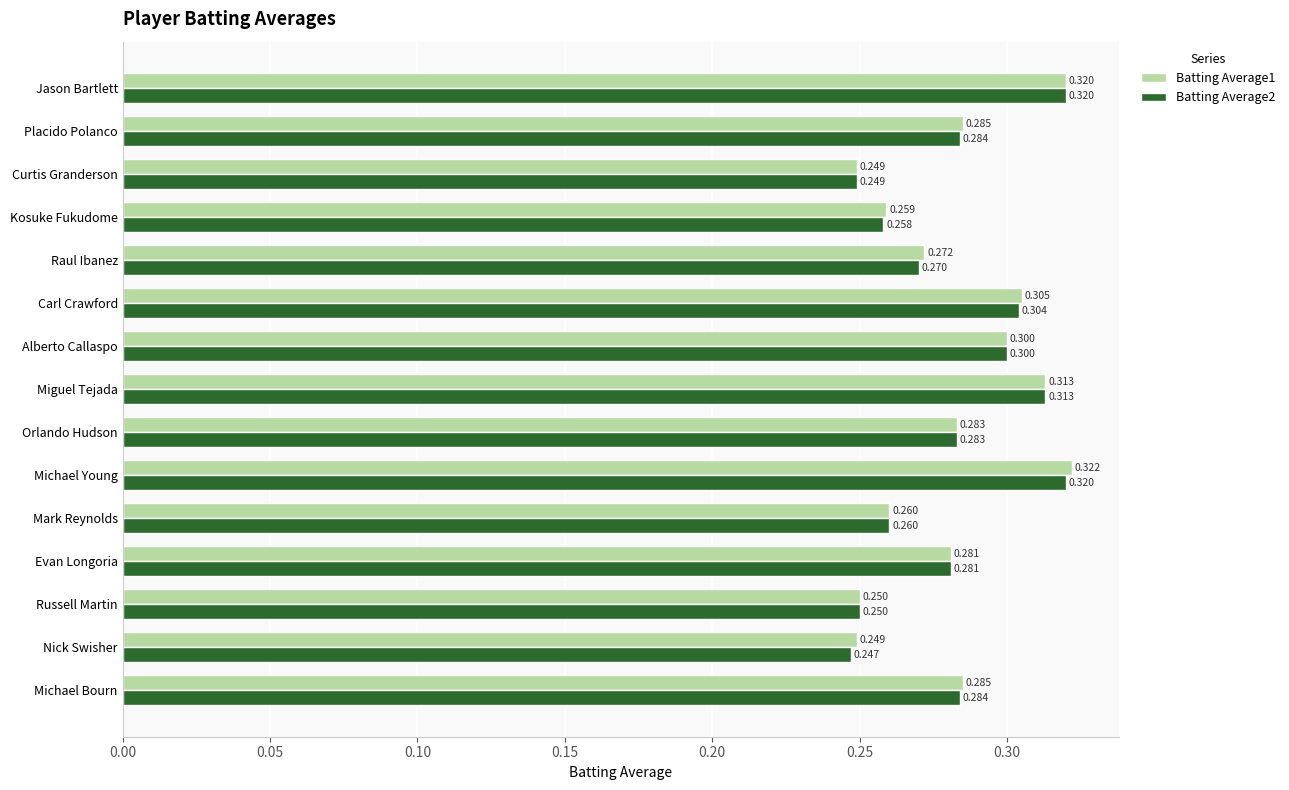

How many Batting Average1 values are between 0 and 1?

15